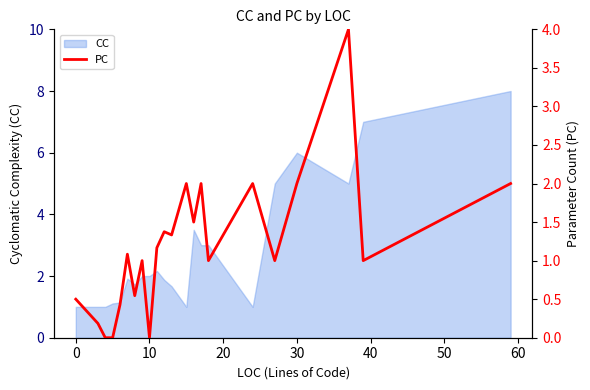

What is the maximum value for CC?

8.0